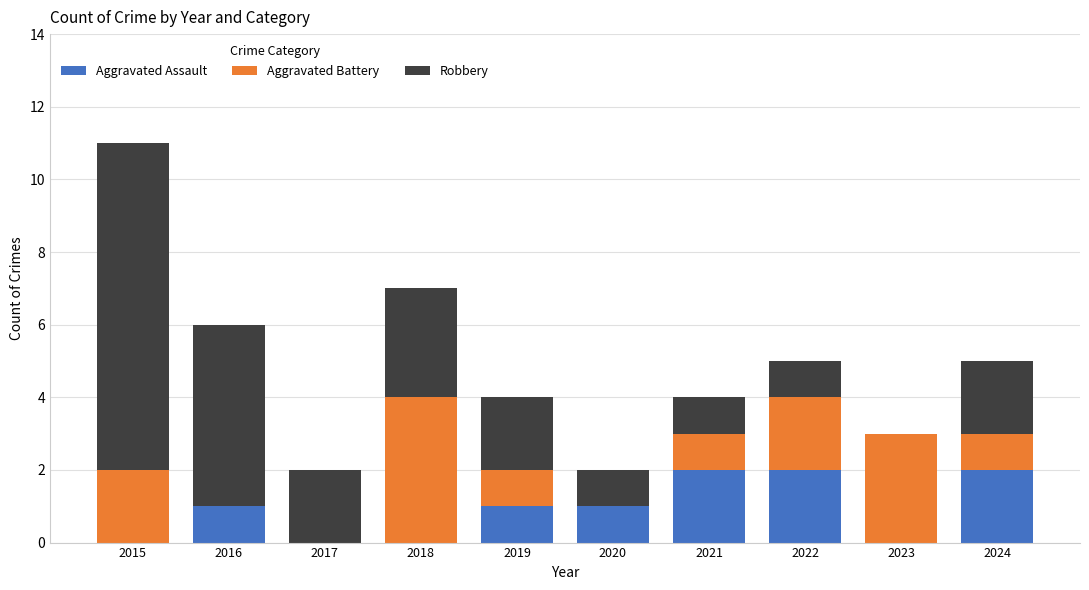

Is it true that Aggravated Assault equals -1 at 2017?

False